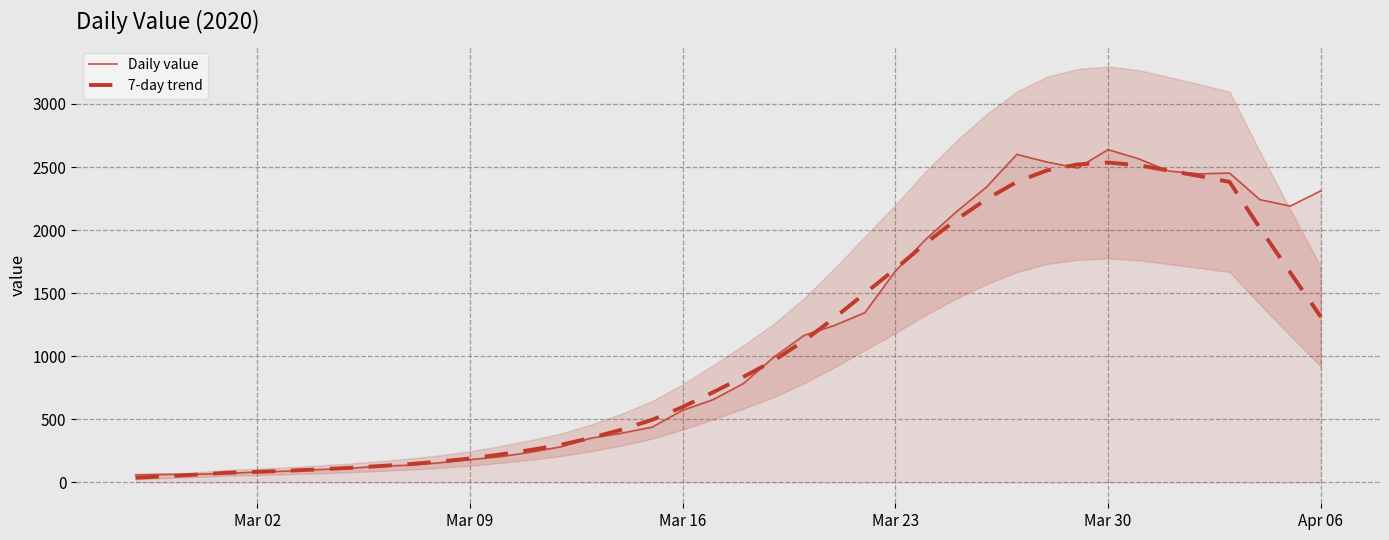

Rank the series by their maximum value, from lowest to highest.

7-day trend, Daily value